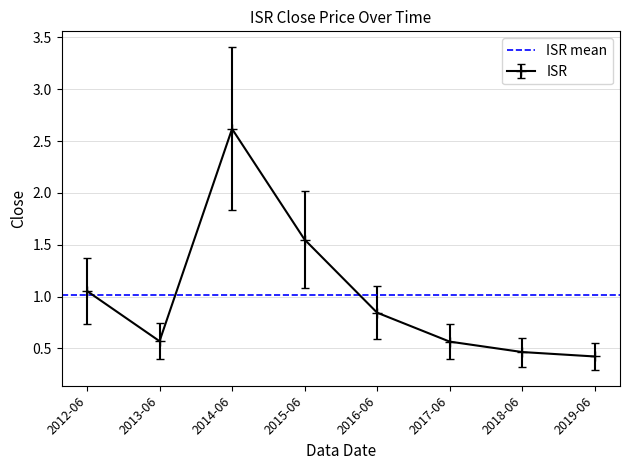

Does the chart display data point markers on the line(s)?

Yes